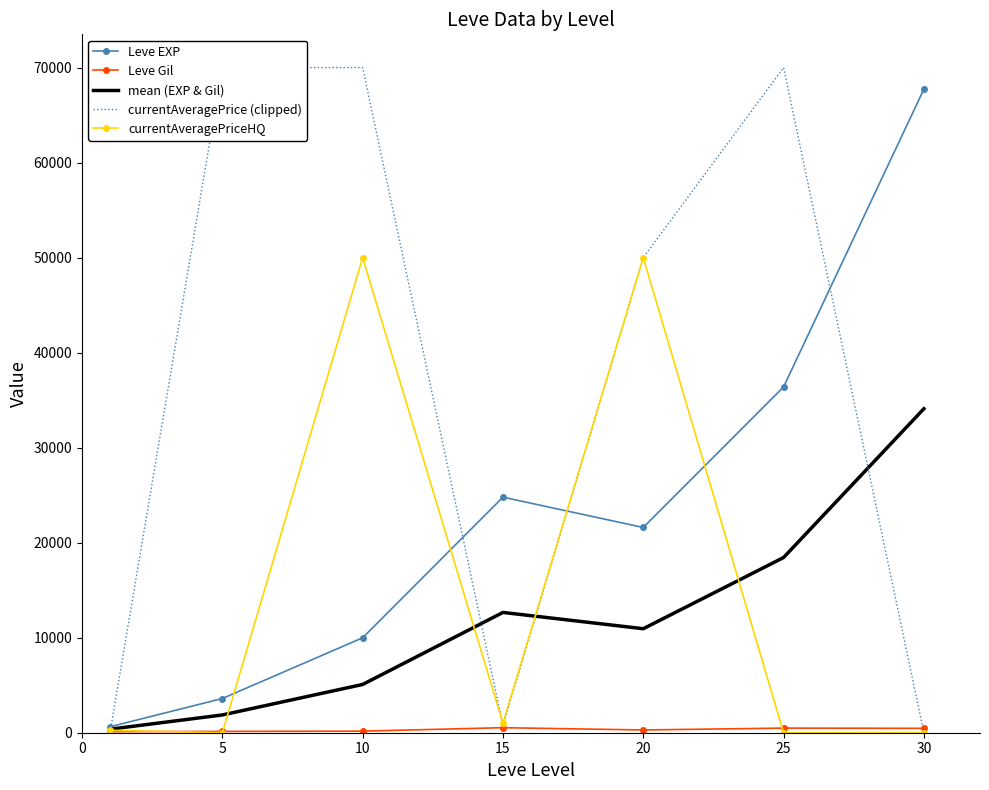

True or false: mean (EXP & Gil) has a value of 5079.0 at 10.

True